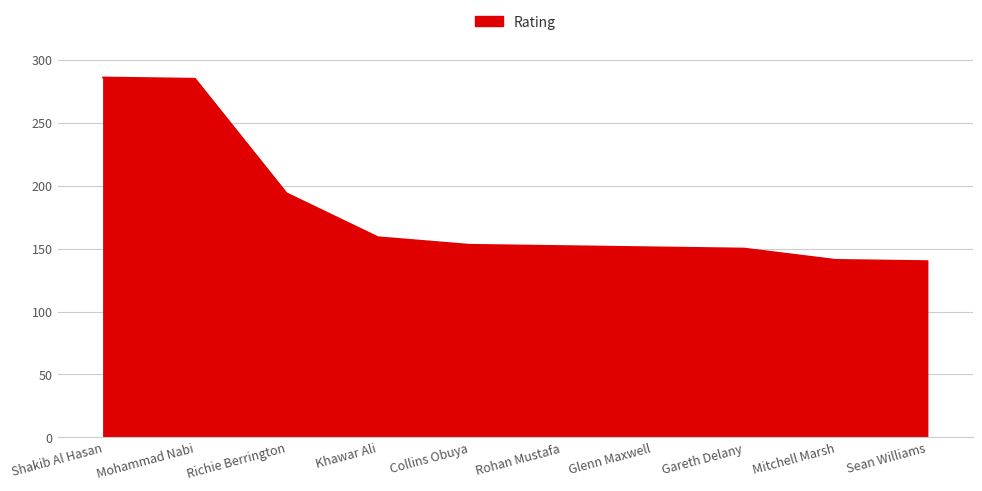

What is the sum of all values?

1811